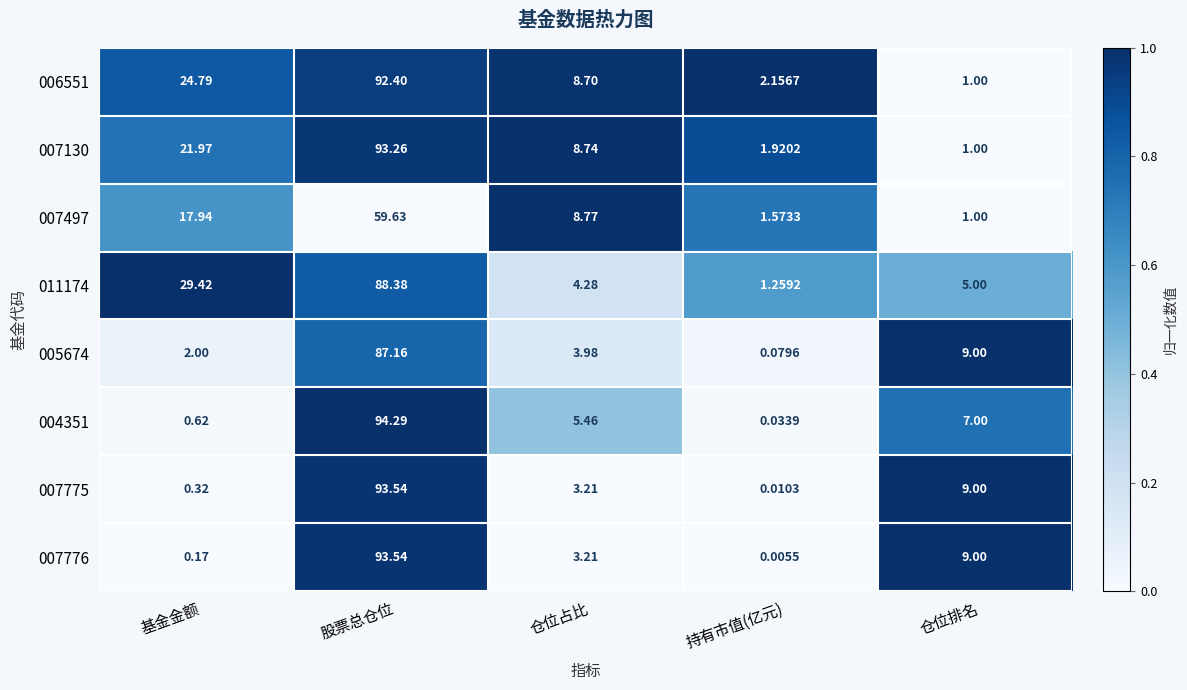

Is the value of 007497 at 仓位排名 greater than the value of 007775 at 仓位排名?

No